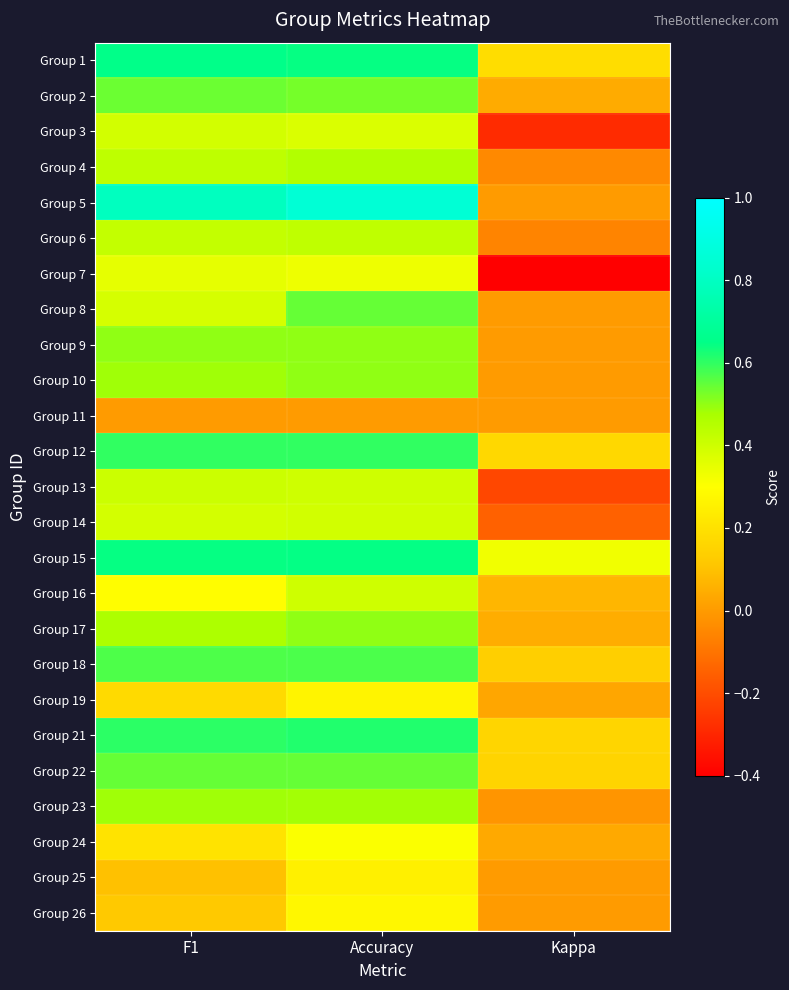

List the series in order of their peak value, lowest first.

Group 11, Group 25, Group 19, Group 26, Group 24, Group 7, Group 3, Group 14, Group 16, Group 13, Group 6, Group 4, Group 23, Group 10, Group 17, Group 9, Group 2, Group 8, Group 22, Group 18, Group 12, Group 21, Group 15, Group 1, Group 5